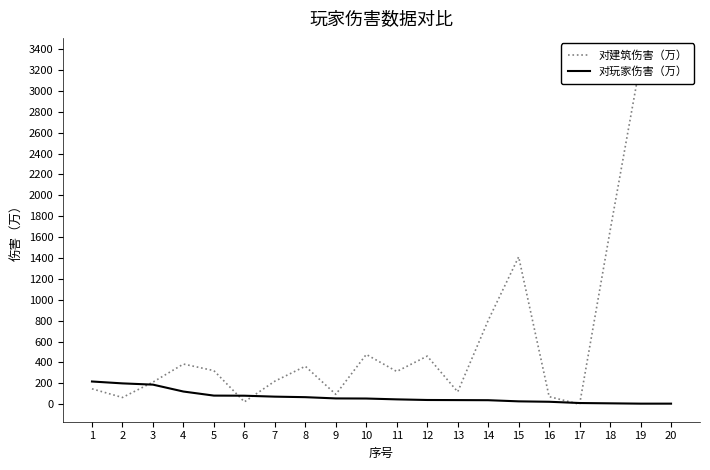

Which series ends up on top after the final intersection of 对玩家伤害（万） and 对建筑伤害（万）?

对建筑伤害（万）